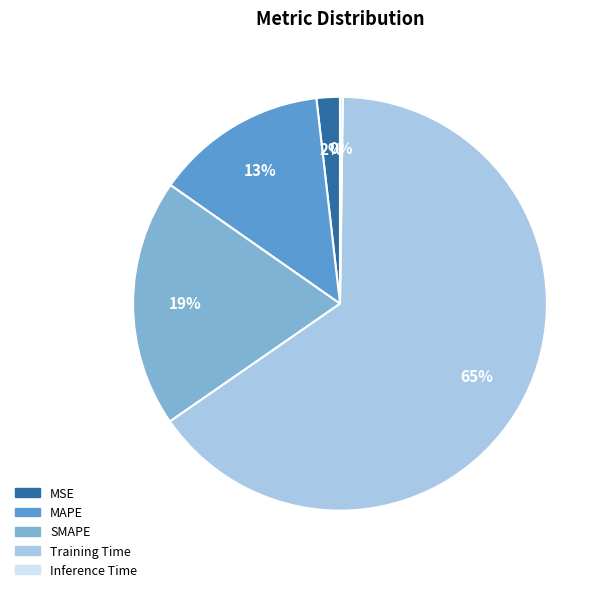

Does Training Time represent more than half of the total?

Yes